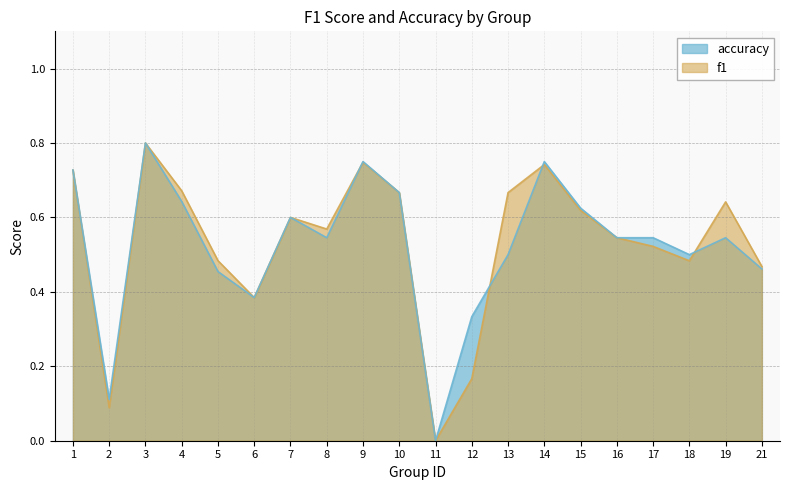

Which series ends up on top after the final intersection of accuracy and f1?

f1